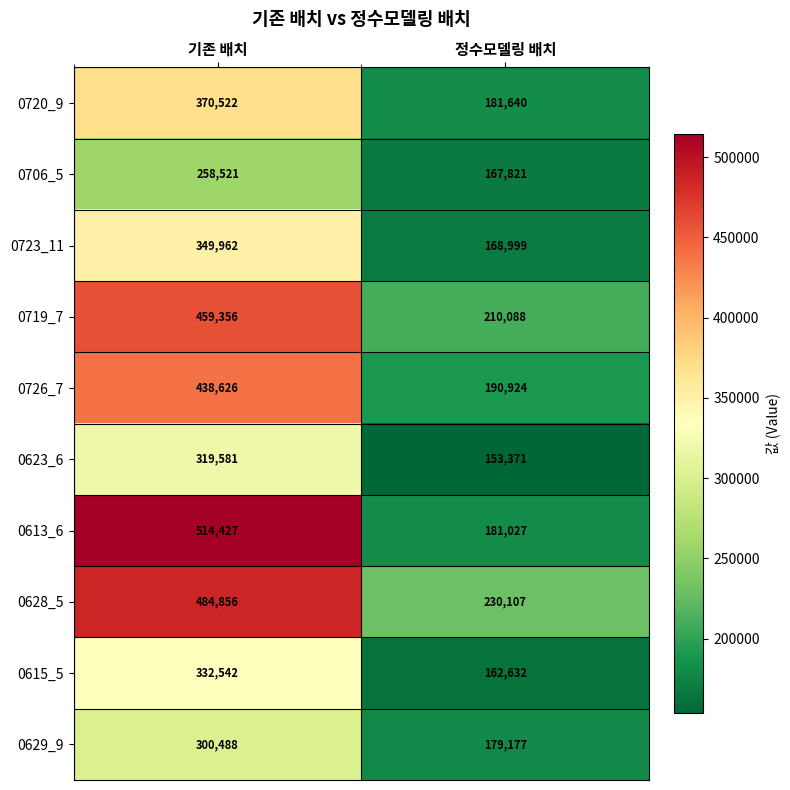

What is the maximum value shown in the chart?

514427